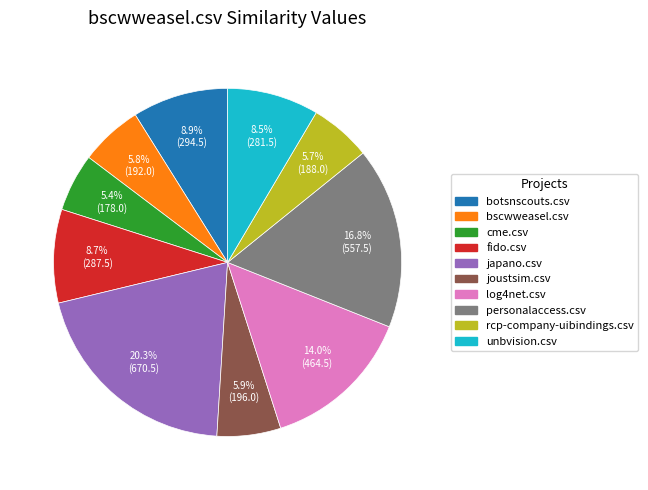

Does fido.csv represent more than half of the total?

No